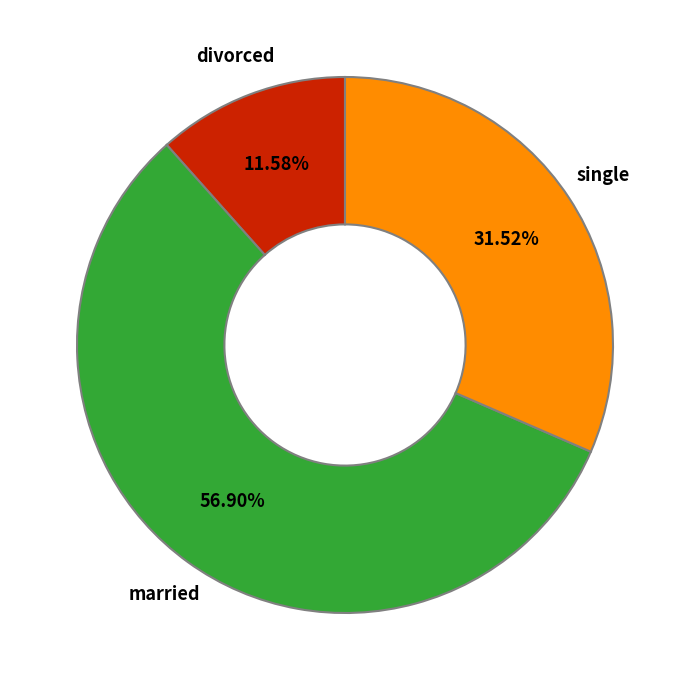

Rank the categories by value from lowest to highest.

divorced, single, married